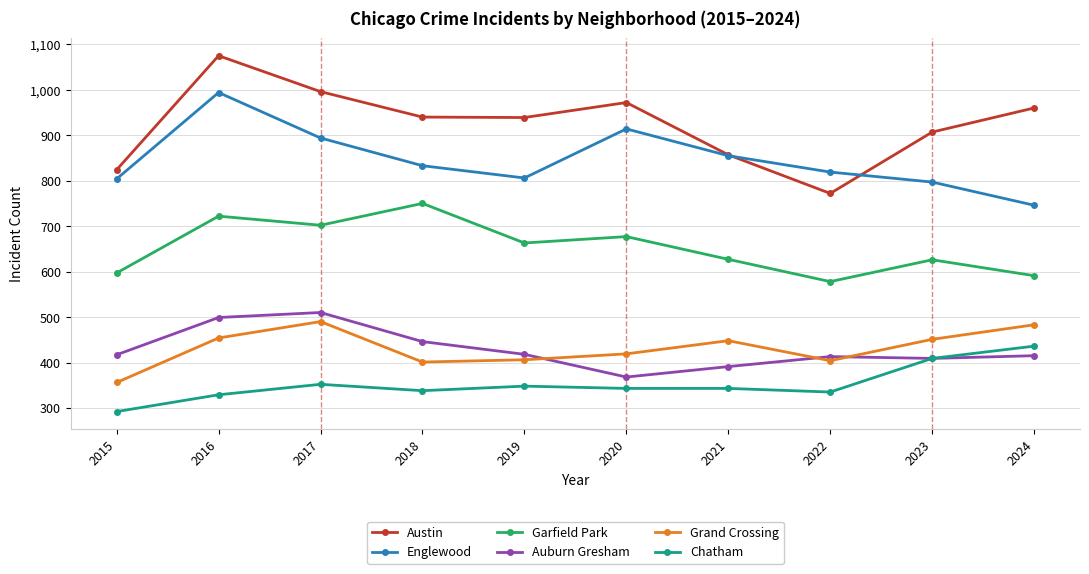

The Austin series shows 857 at 2021. True or false?

True